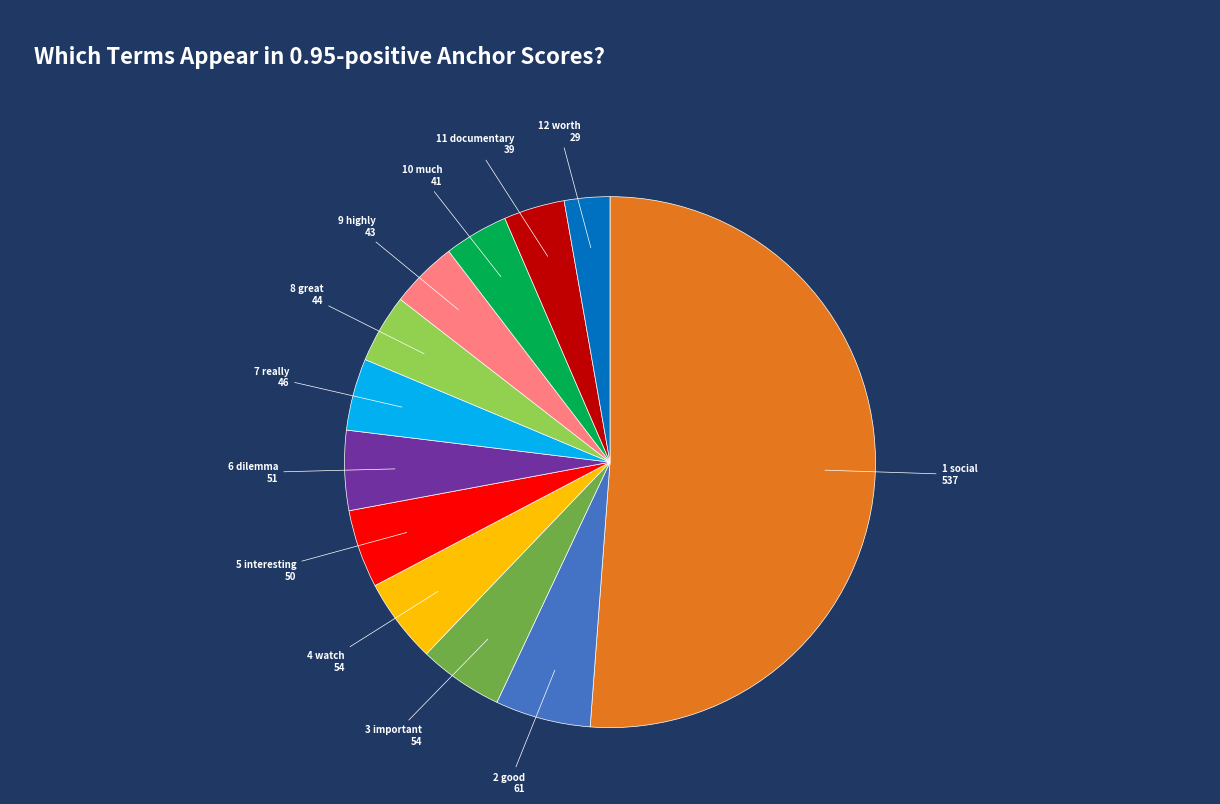

How many segments does this pie chart have?

12